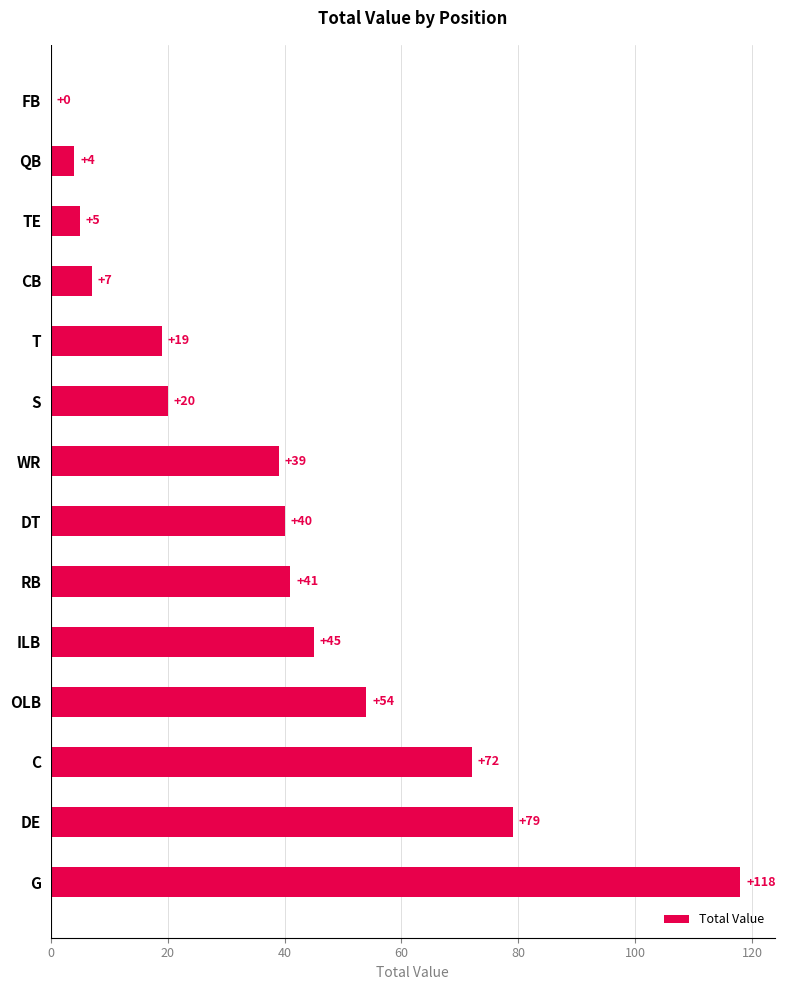

Is it true that the value at CB is 7?

True